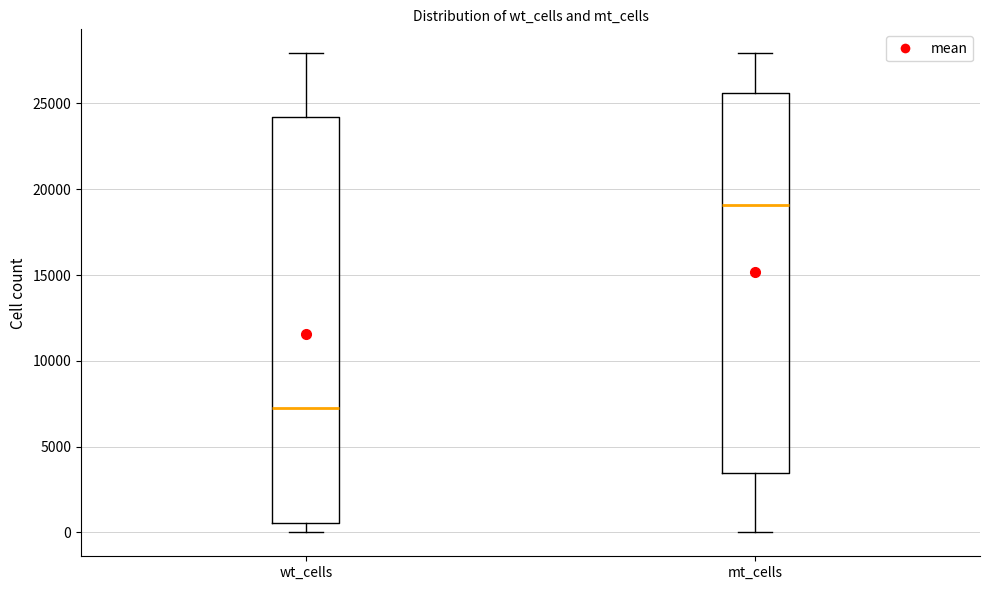

Where does the lower whisker of the box for wt_cells end on the y-axis? The values are not printed on the chart, so give them approximately, as read against the axis.

0